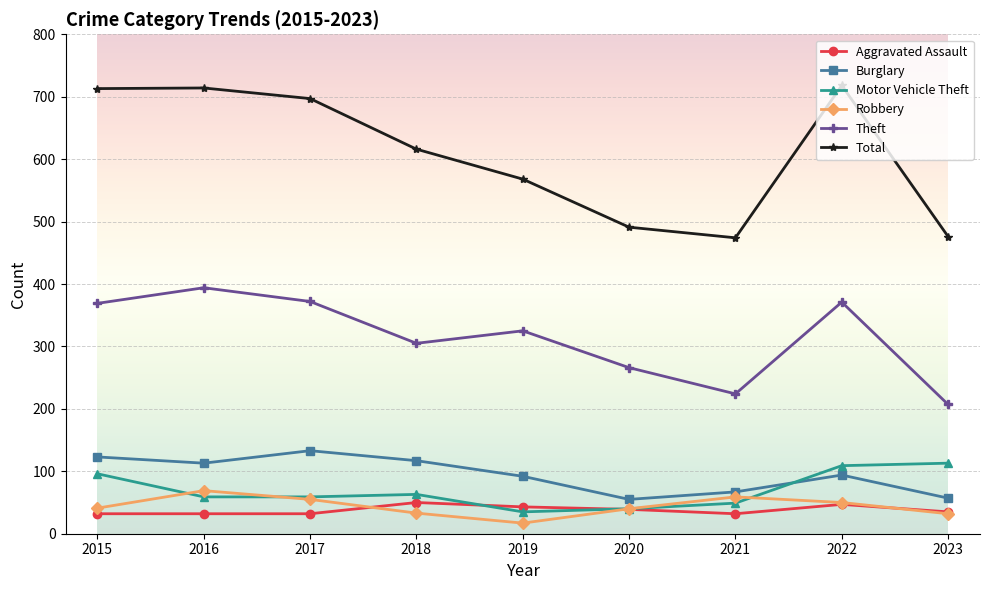

Which series has the largest total across all categories?

Total